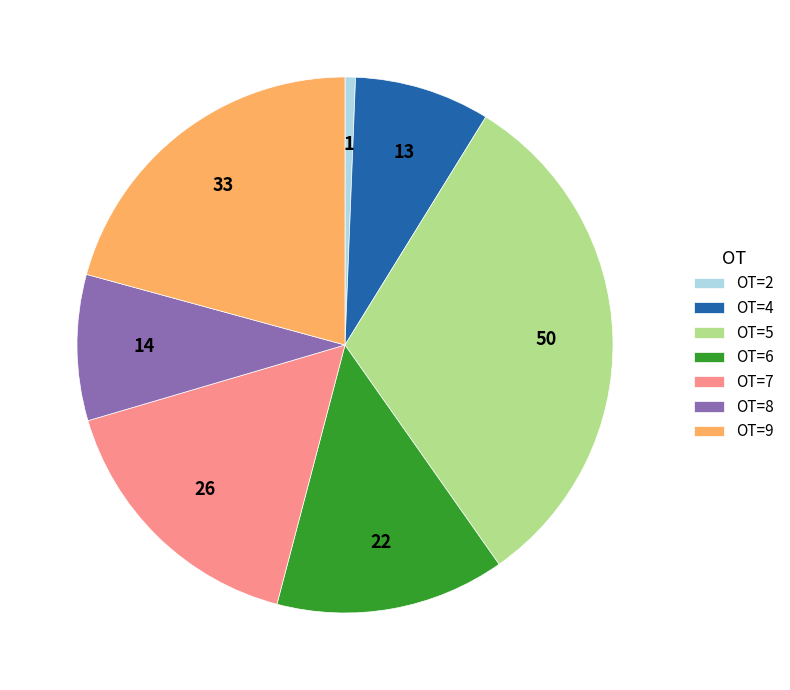

Do OT=7 and OT=8 together represent more than half of the pie?

No